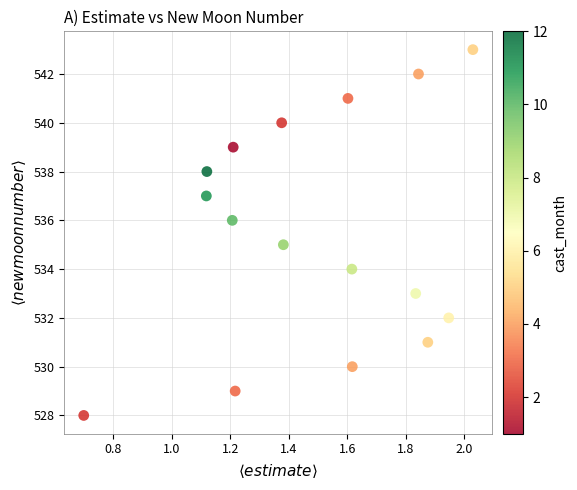

What is the range of Y values (max minus min)?

15